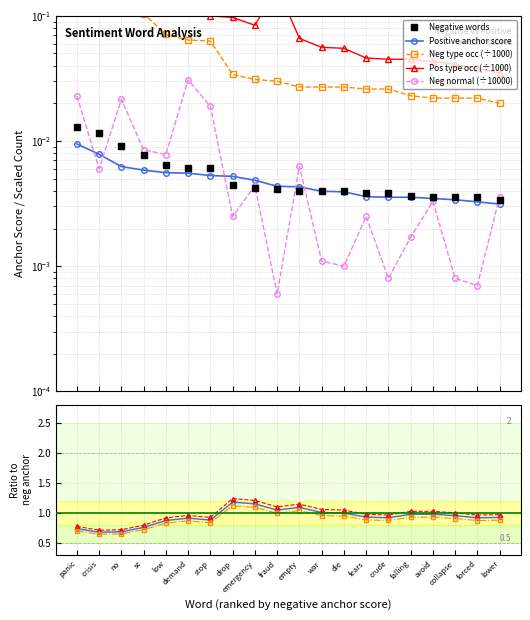

How many times do negative normal and negative anchor score cross each other?

8